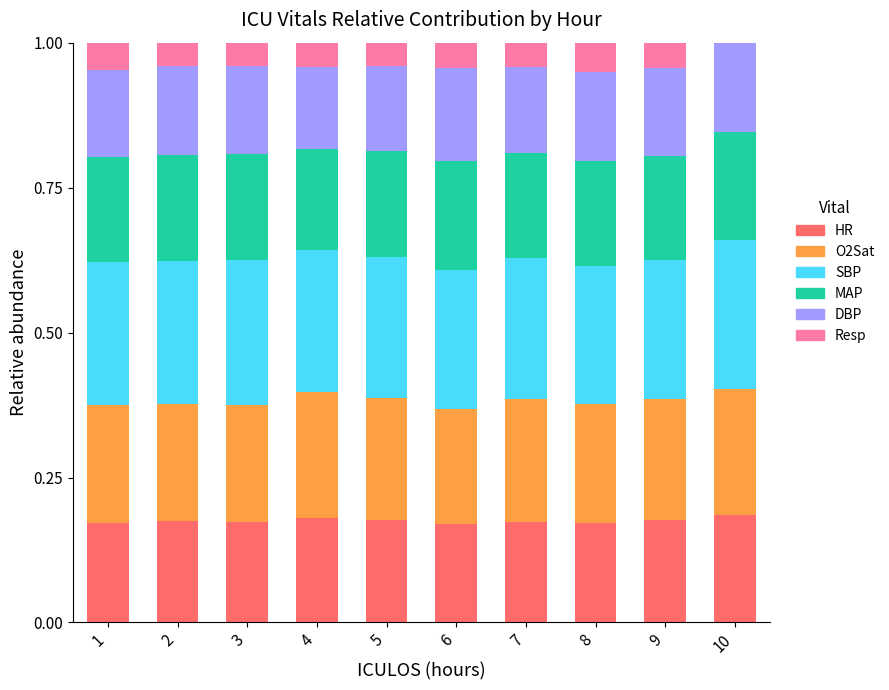

What is the total value across all series at 1?

1.0